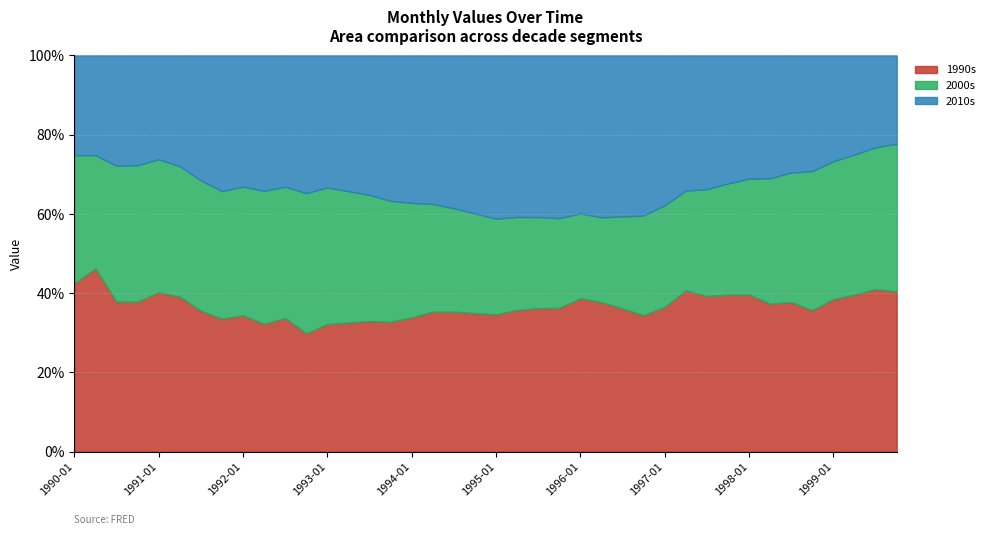

What is the sum of all 2000s values?

195.1